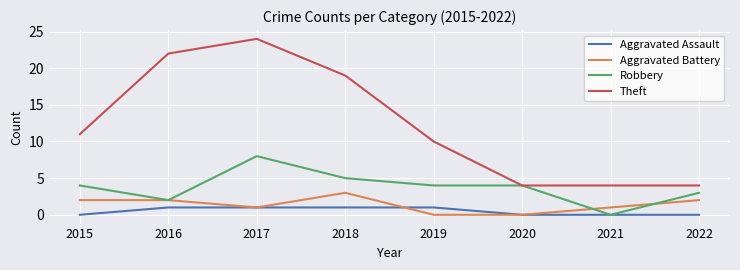

Rank the series by their maximum value, from lowest to highest.

Aggravated Assault, Aggravated Battery, Robbery, Theft